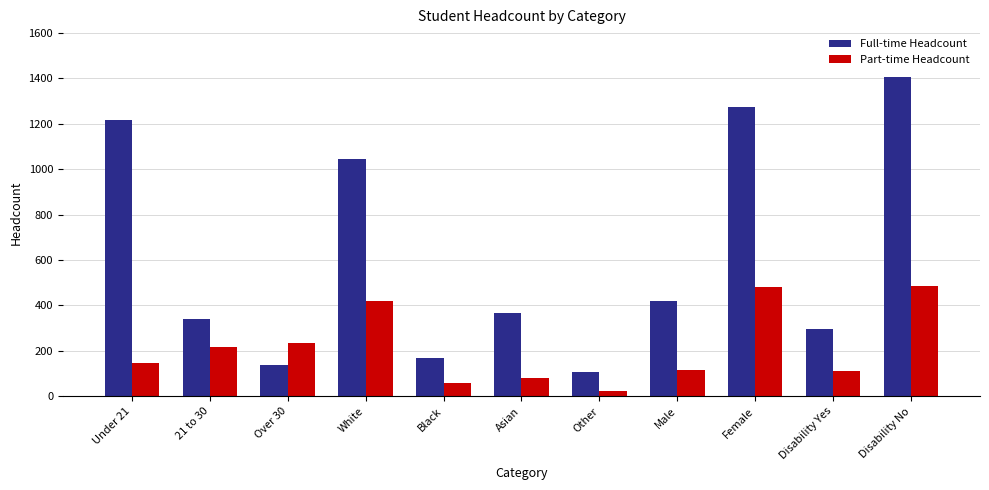

At Other, list the series in order from smallest to largest.

Part-time Headcount, Full-time Headcount